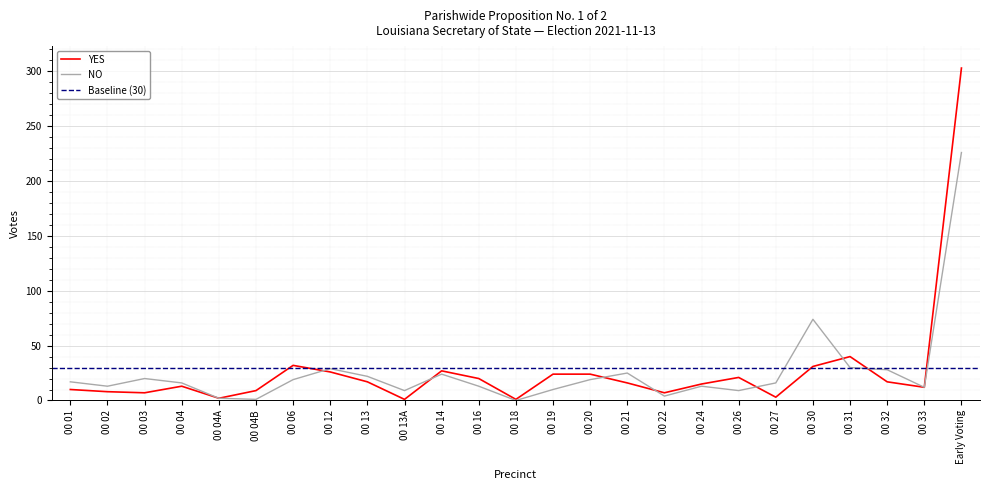

Reading left to right, extract all data points from this chart.

YES: 10	8	7	13	2	9	32	26	17	1	27	20	1	24	24	16	7	15	21	3	31	40	17	12	303
NO: 17	13	20	16	2	1	19	29	22	9	24	13	0	10	19	25	4	13	9	16	74	30	28	12	226